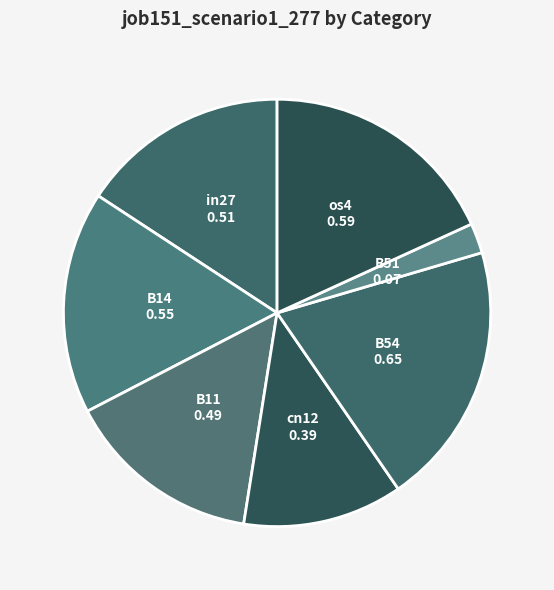

Count the number of slices in the pie.

7